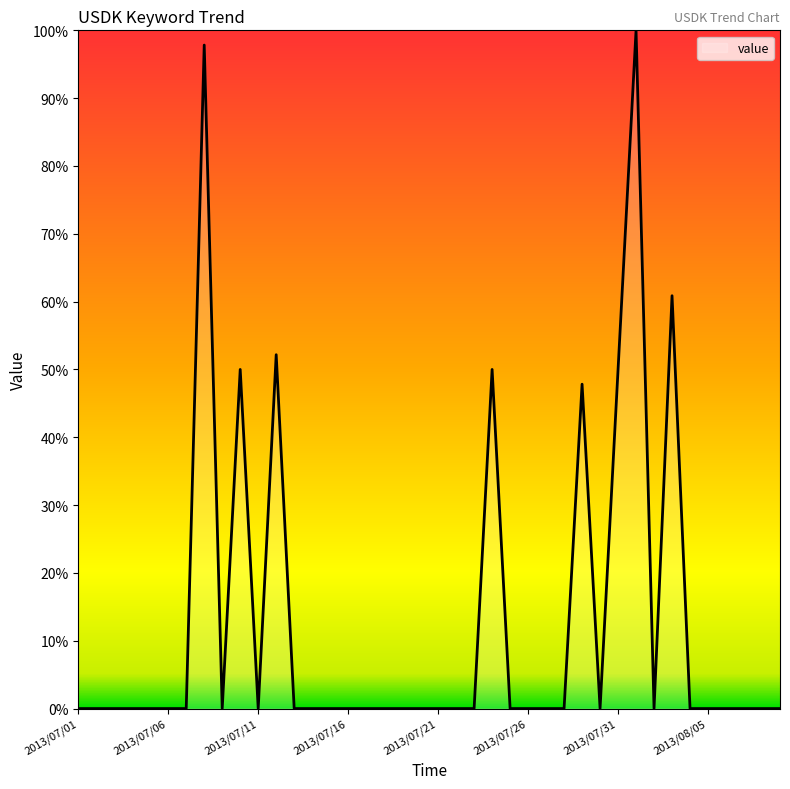

What is the maximum value shown in the chart?

100.0